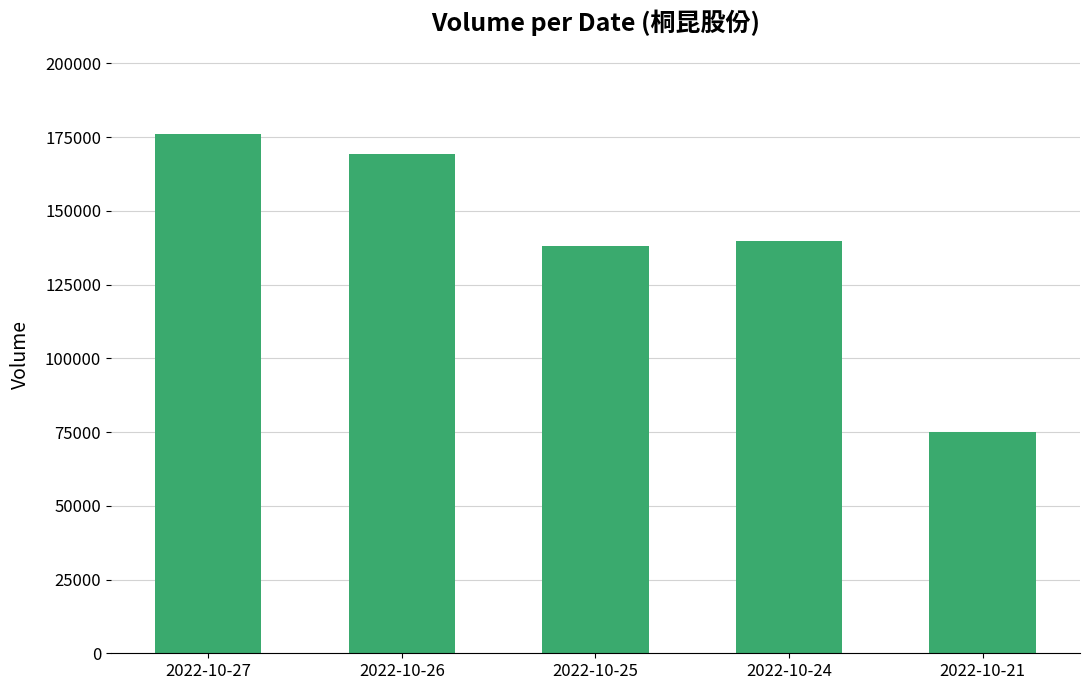

What is the sum of all values?

697801